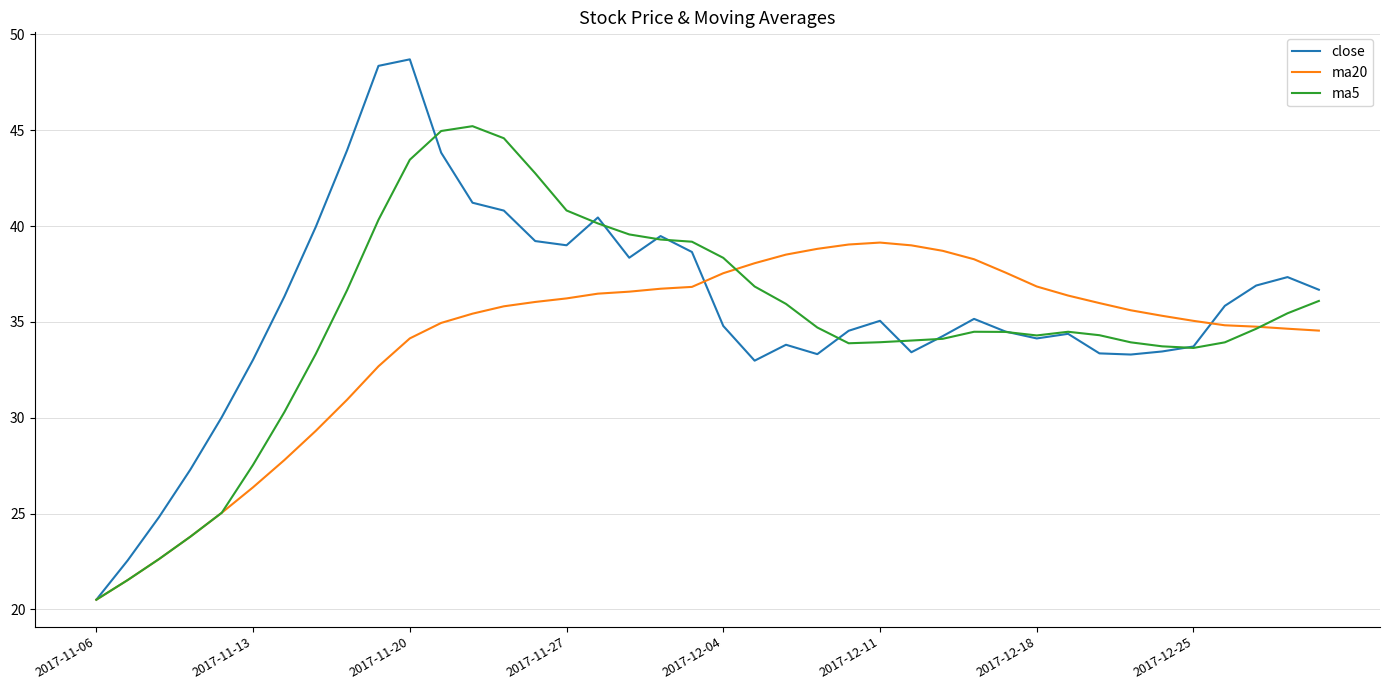

What is the maximum value for ma20?

39.1